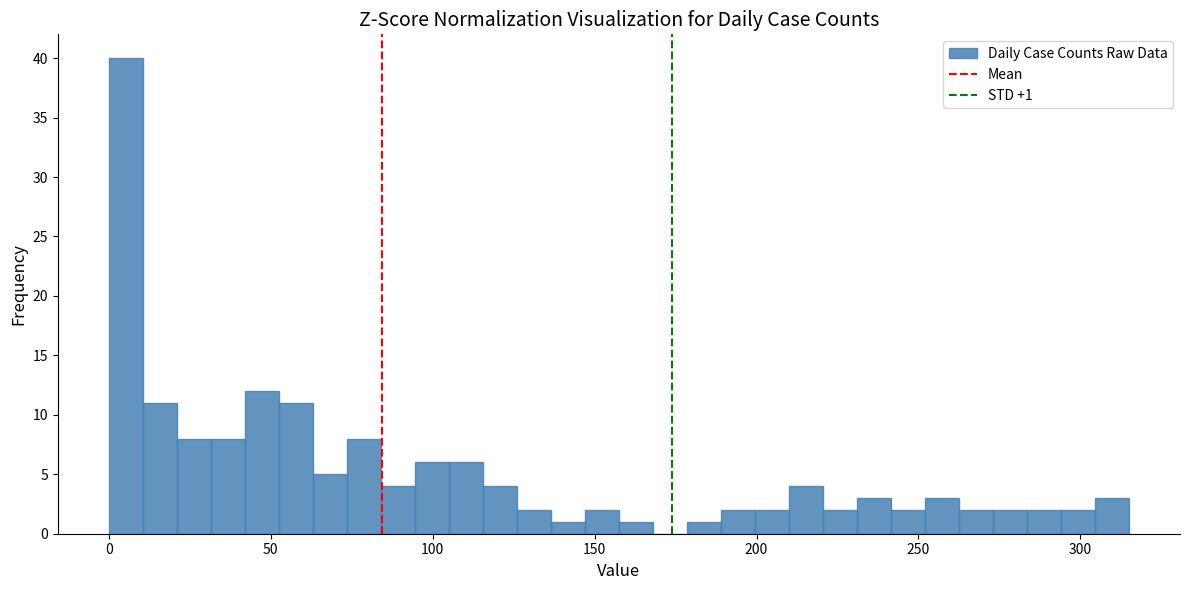

Read against the x-axis, roughly where is the centre of the tallest bar?

5